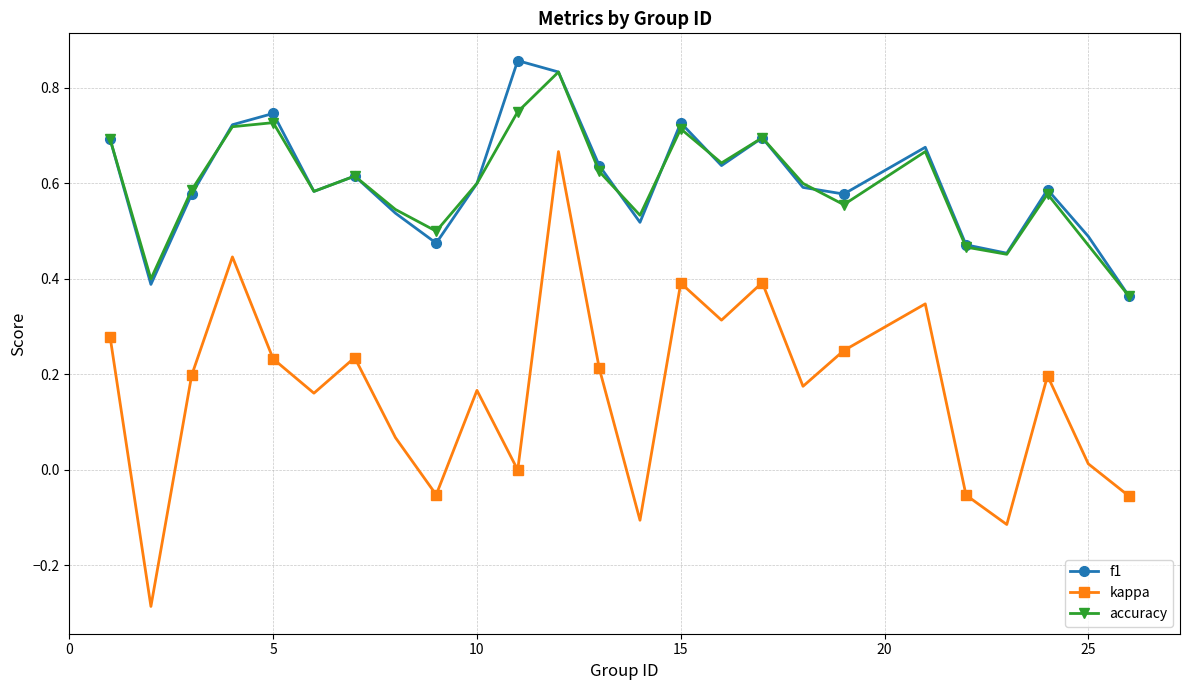

True or false: kappa has more than 0 points higher than both neighbors.

True